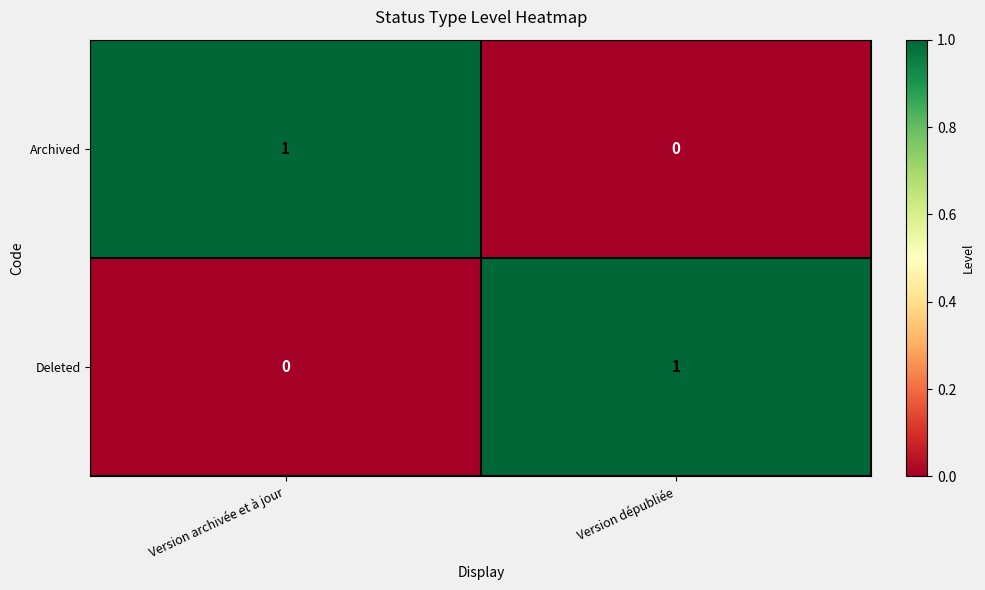

What is the spread (max minus min) of values at Version dépubliée?

1